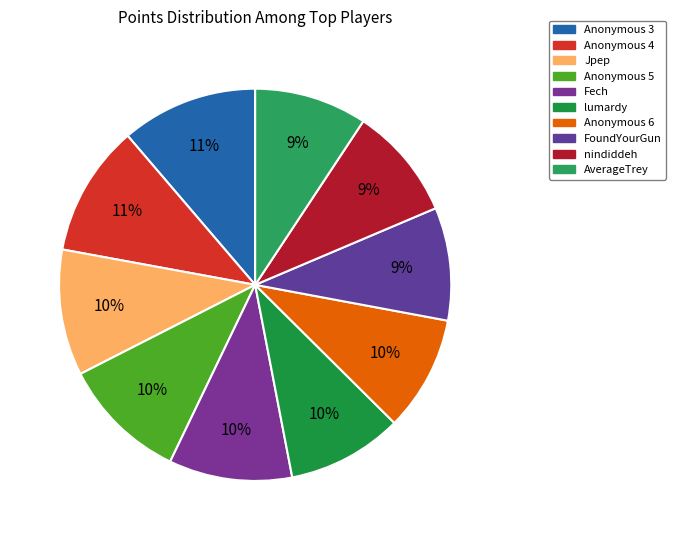

To the nearest percent, what percentage of the pie is Anonymous 6?

10%